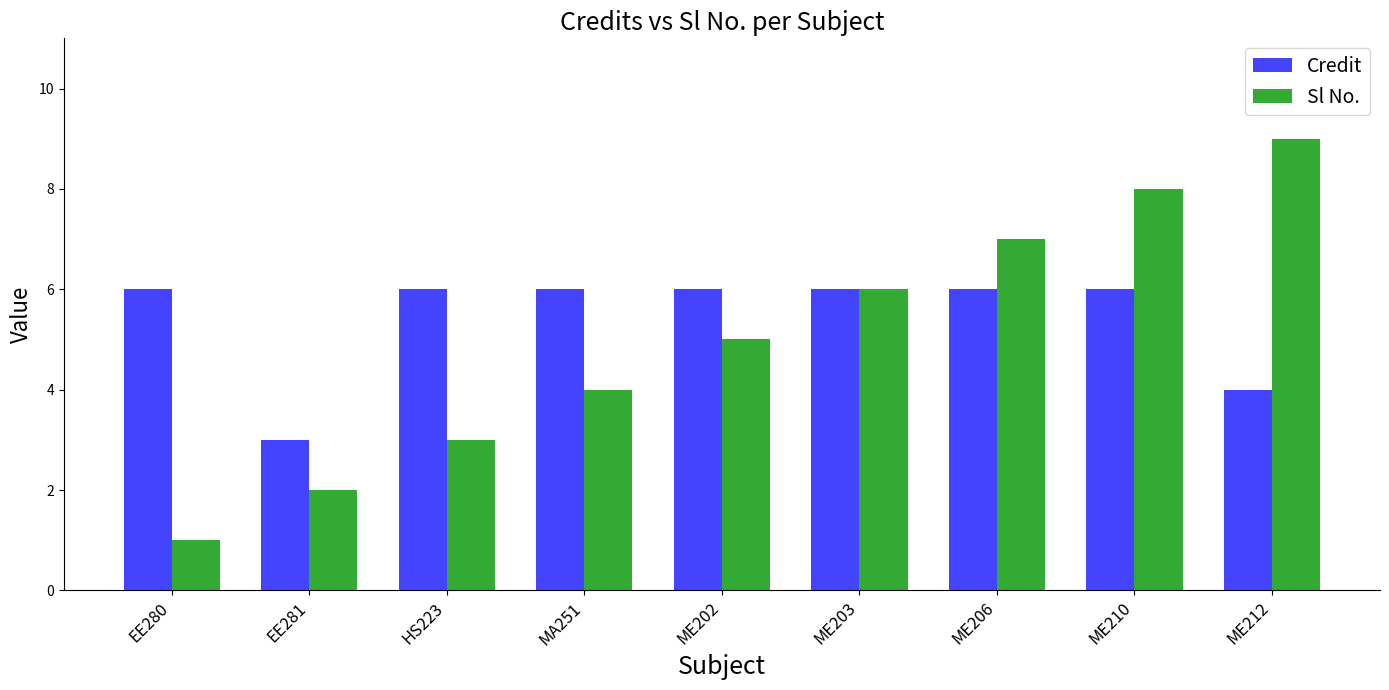

What is the average value of the Credit series?

5